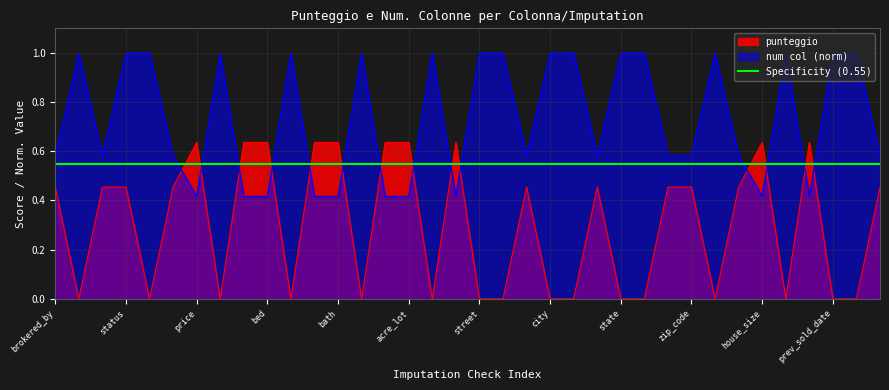

How many lines are shown in the chart?

3